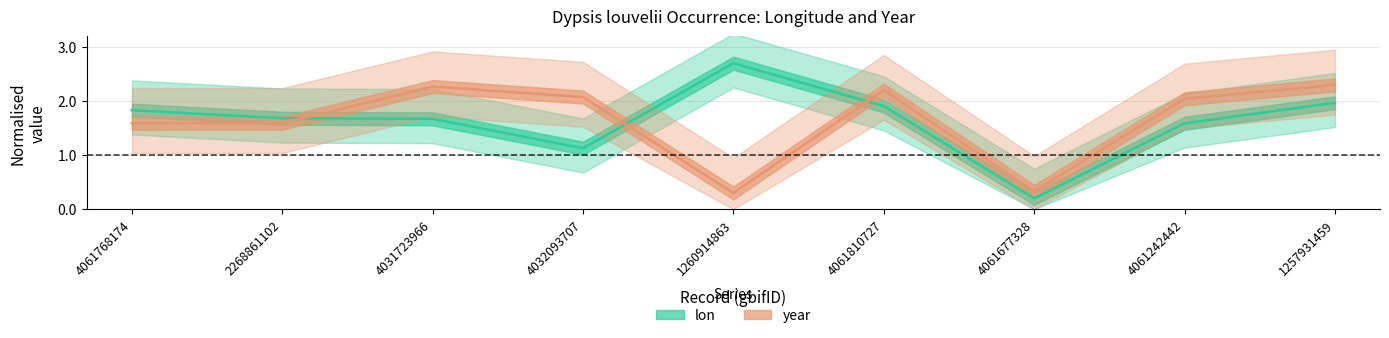

What is the total value across all series at 4032093707?

3.2